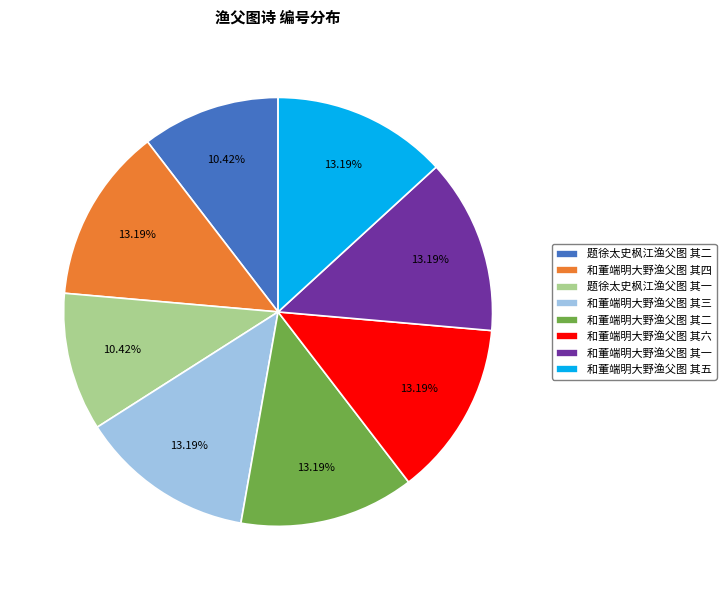

Does 和董端明大野渔父图 其三 account for over 50% of the chart?

No